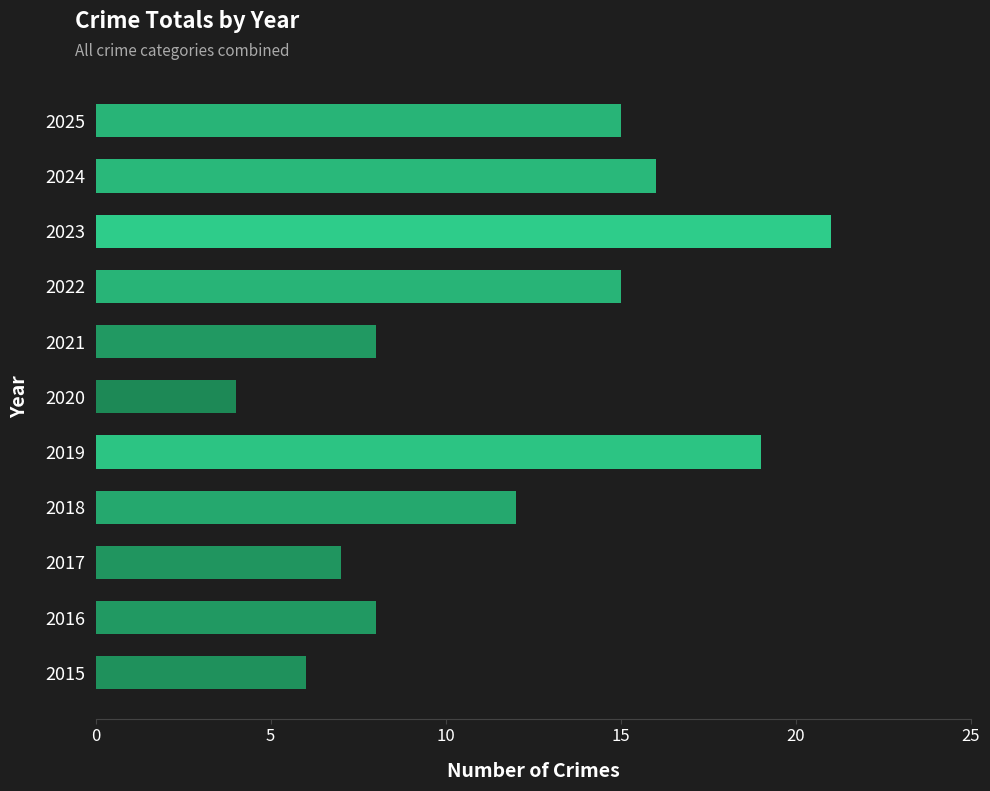

What is the change in value from 2020 to 2021?

+4